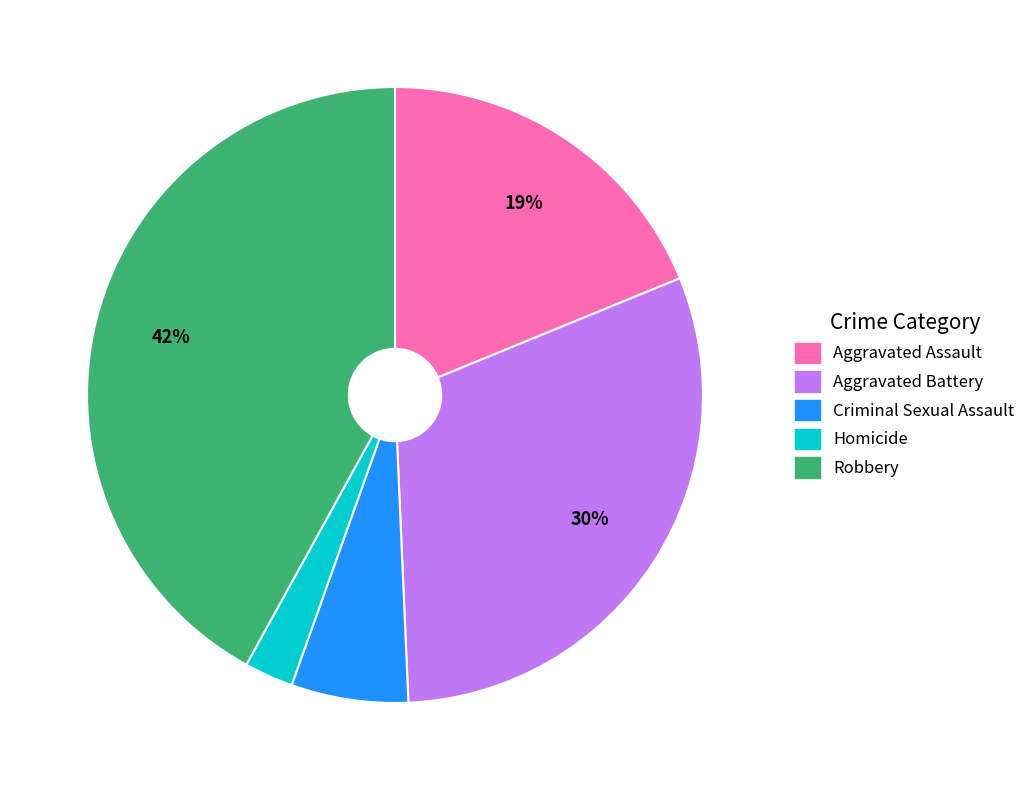

Is the sum of Aggravated Assault and Robbery greater than half?

Yes